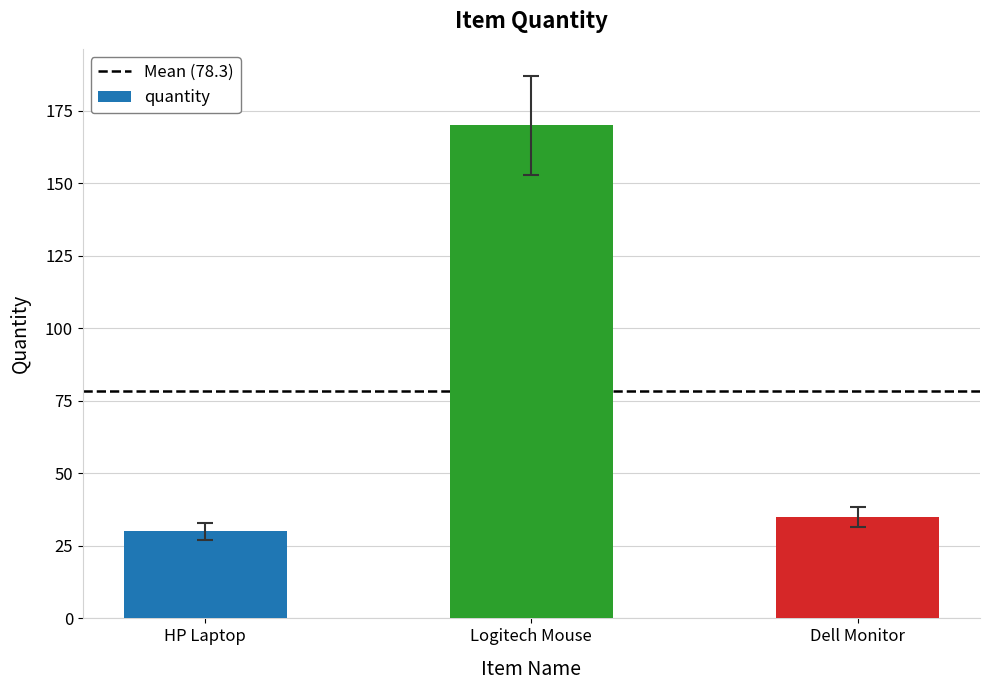

What is the value of the 1st bar from the left?

30